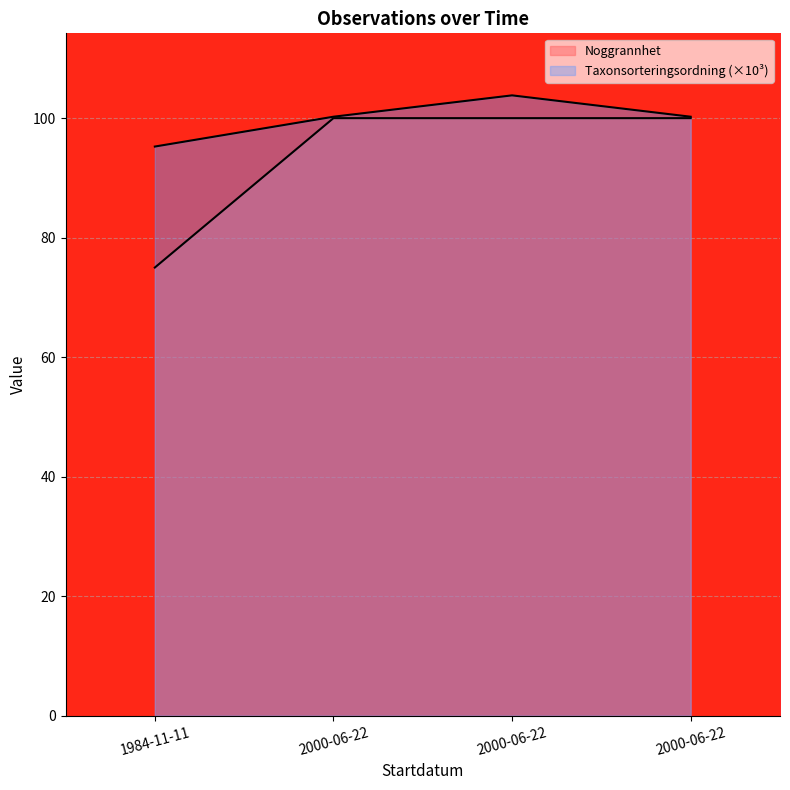

What is the average value of the Noggrannhet series?

93.8